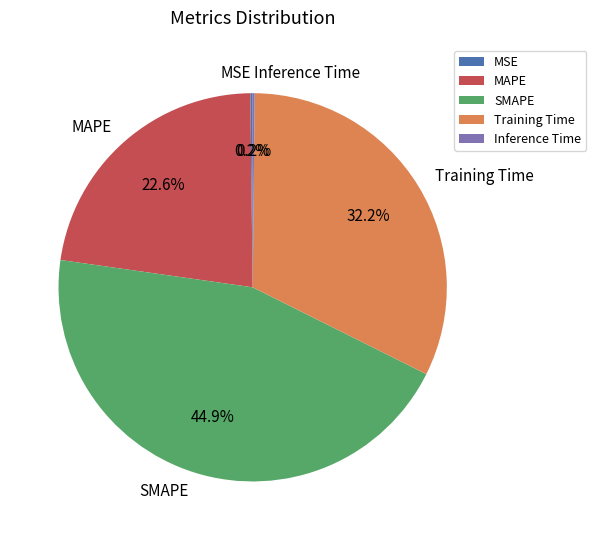

What portion of the pie excludes MAPE?

77.4%